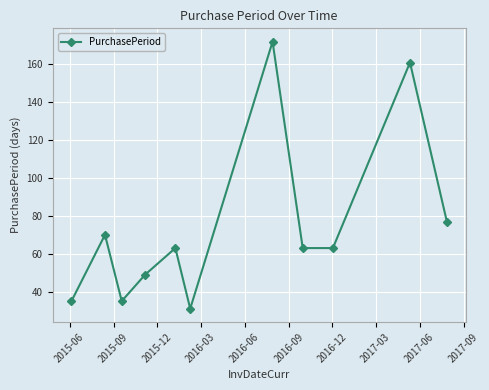

How many interior local peaks (higher than both neighbors) does the data have?

4